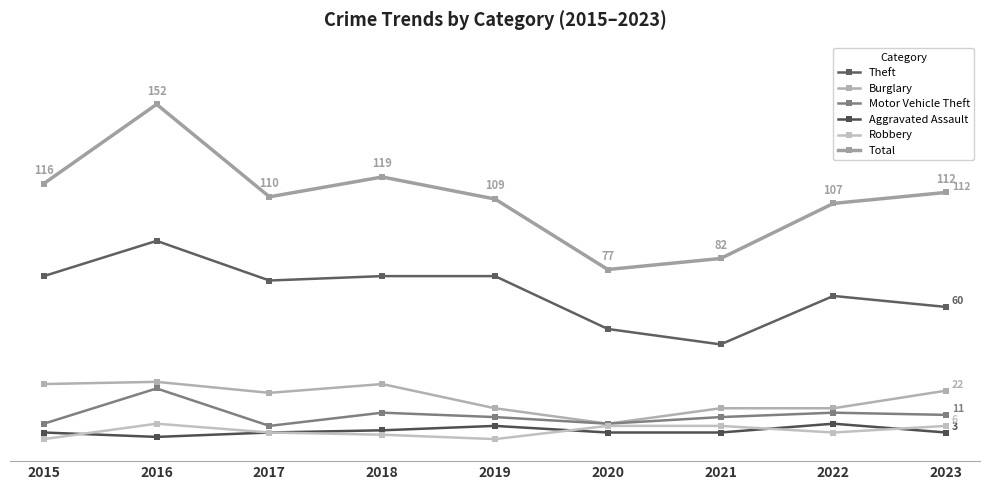

Read the Aggravated Assault value at 2022.

7